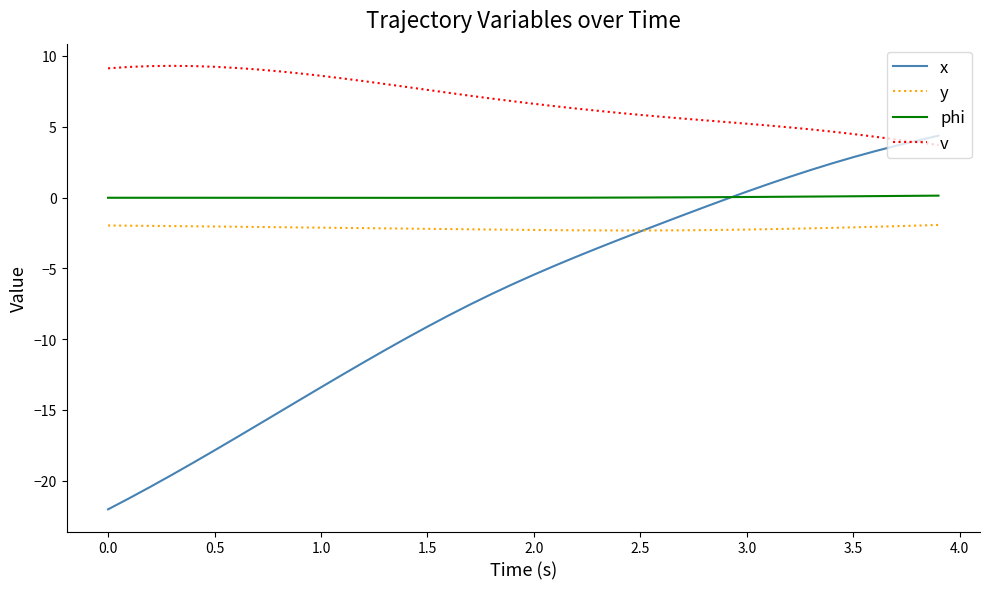

True or false: v and phi cross at least once.

False